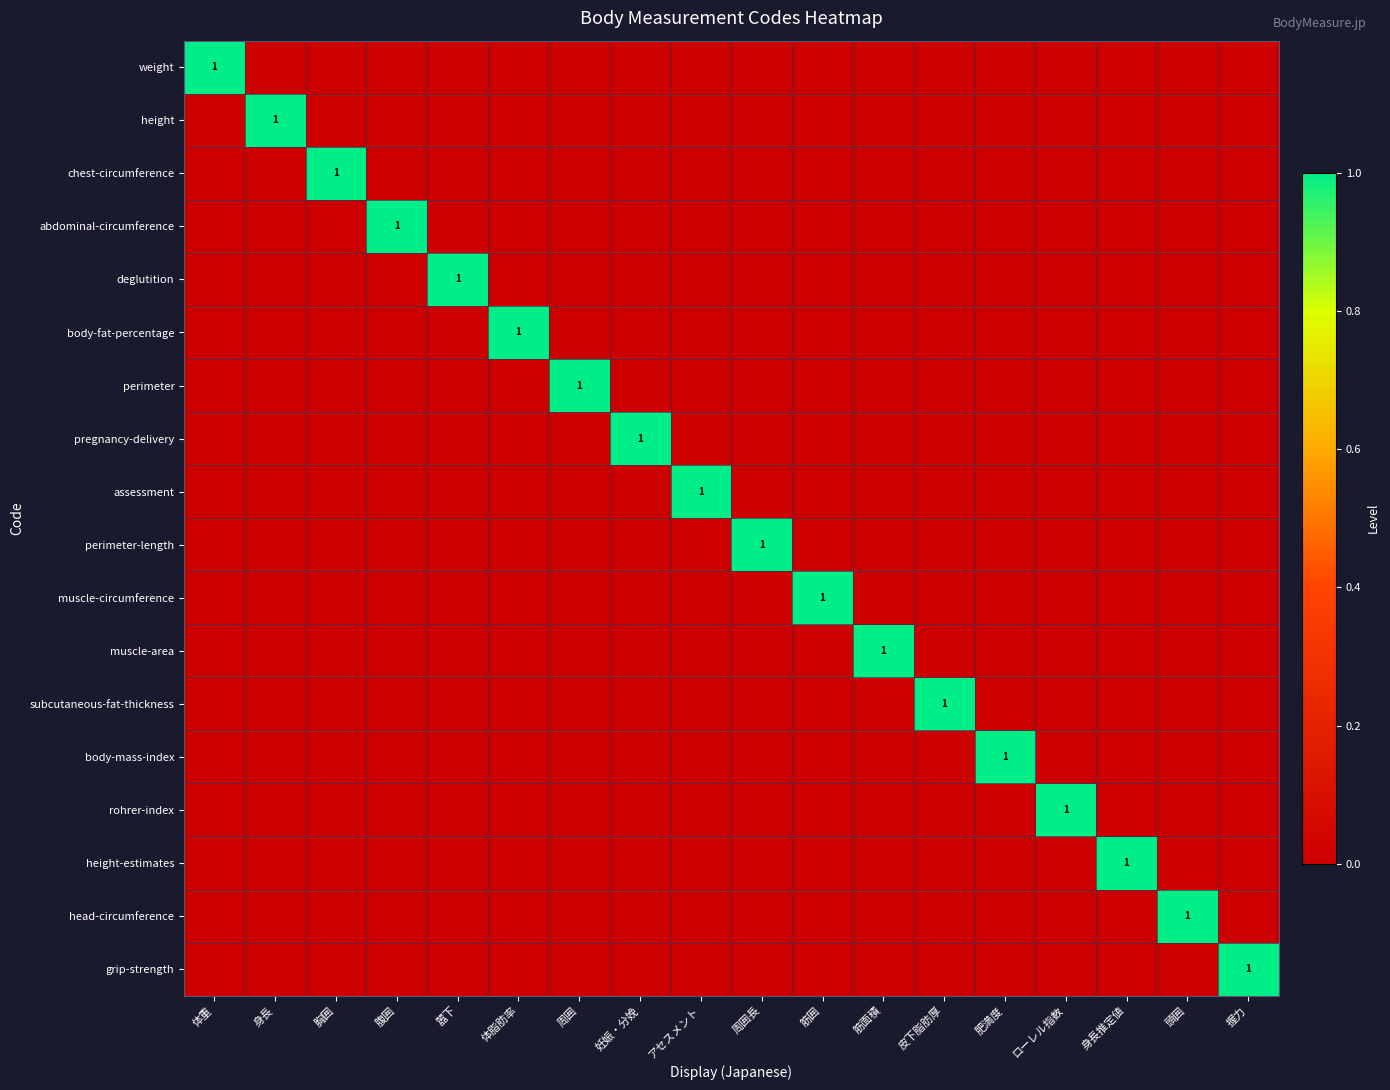

What is the spread (max minus min) of values at アセスメント?

1